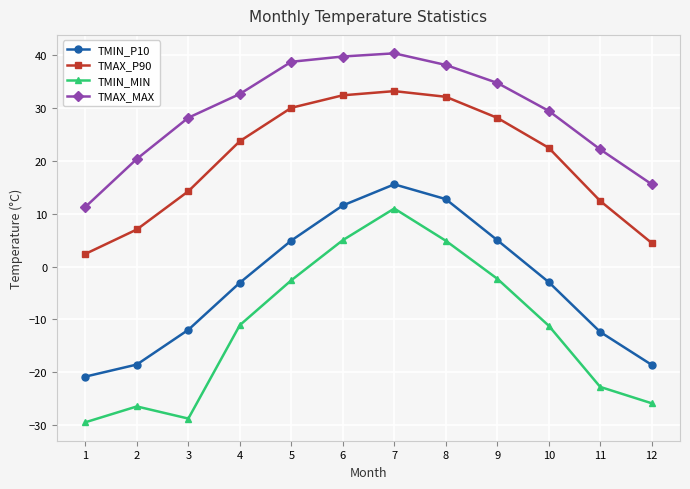

What is the total value across all series at 7?

100.2